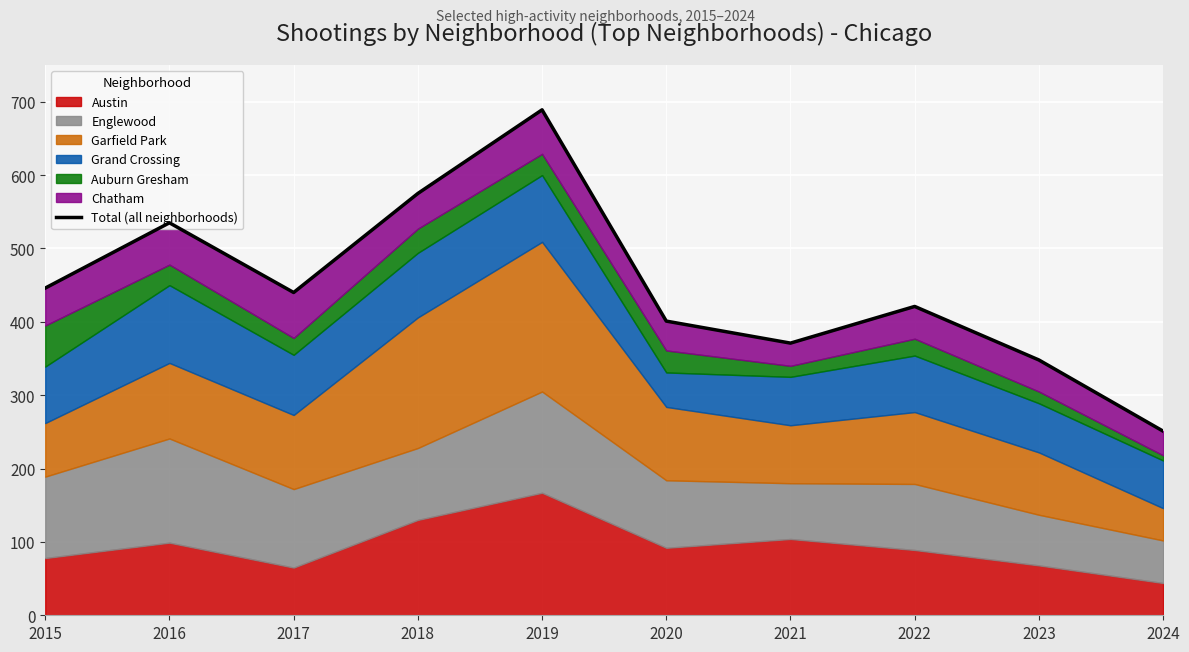

True or false: the data shows 302 at 2016.

False